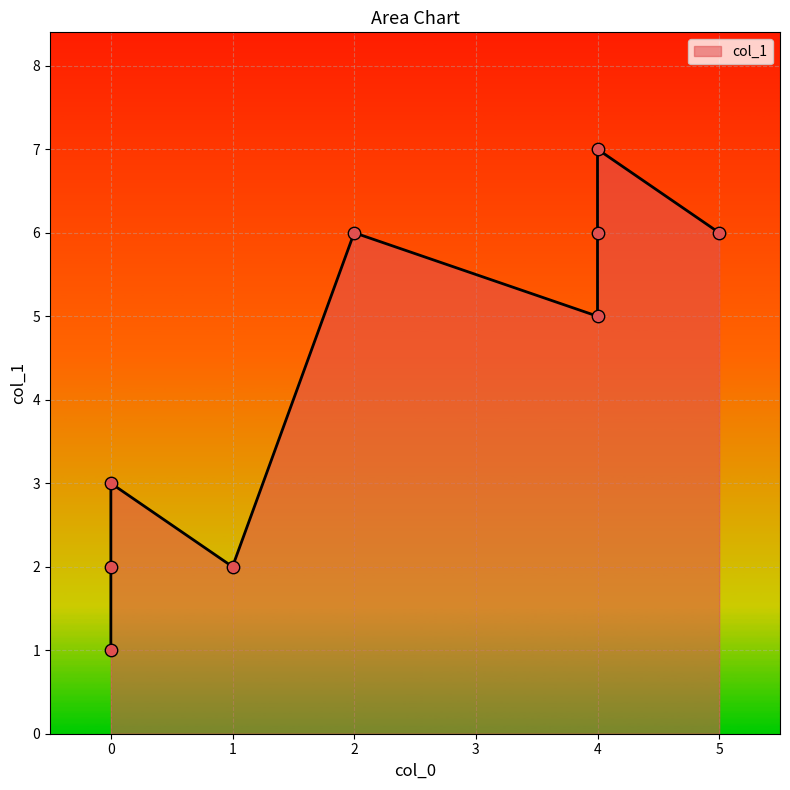

What is the ratio of the value at 1 to the value at 4?

0.3